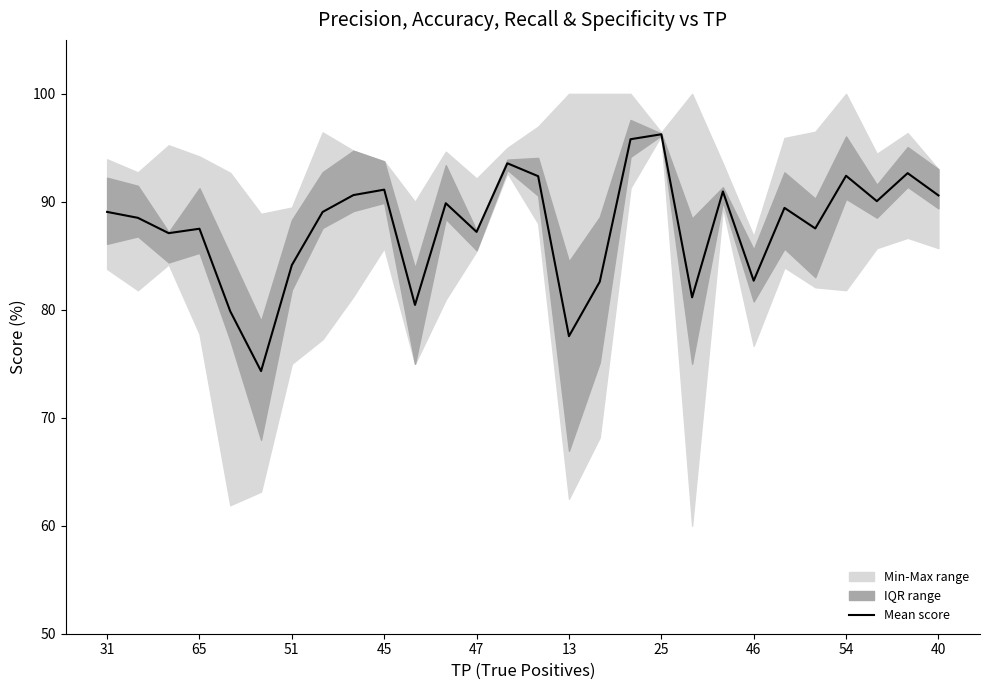

What is the approximate value at 31?

89.1